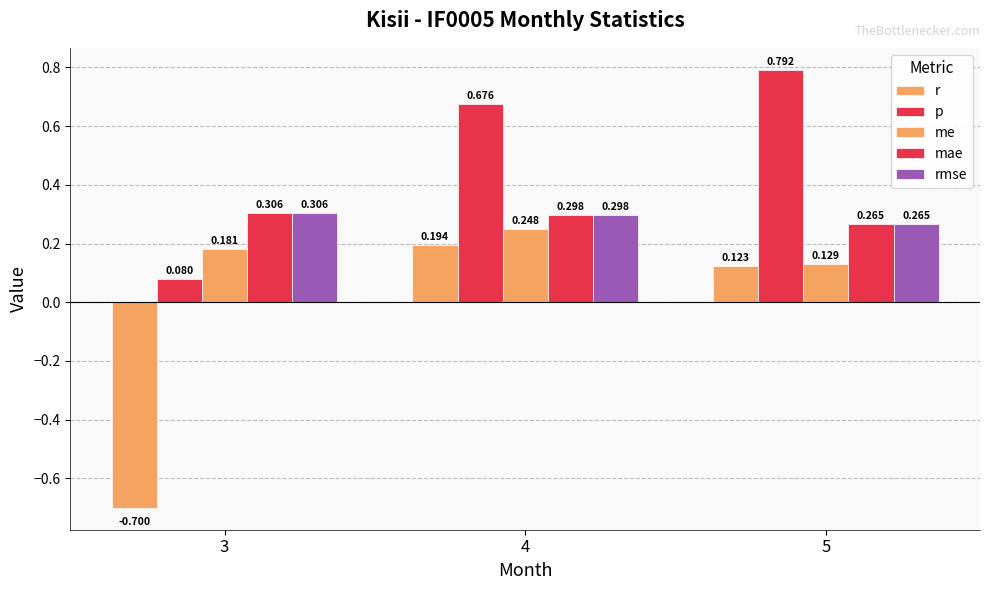

Count the number of categories in the chart.

3